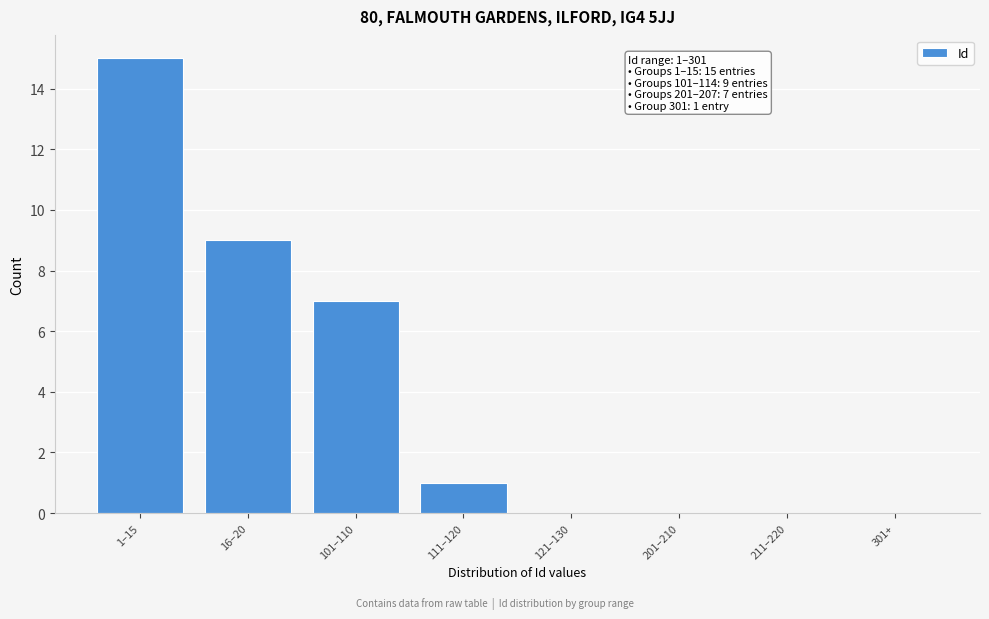

Reading left to right, what are all the values shown in this chart?

1–15=15	16–20=9	101–110=7	111–120=1	121–130=0	201–210=0	211–220=0	301+=0